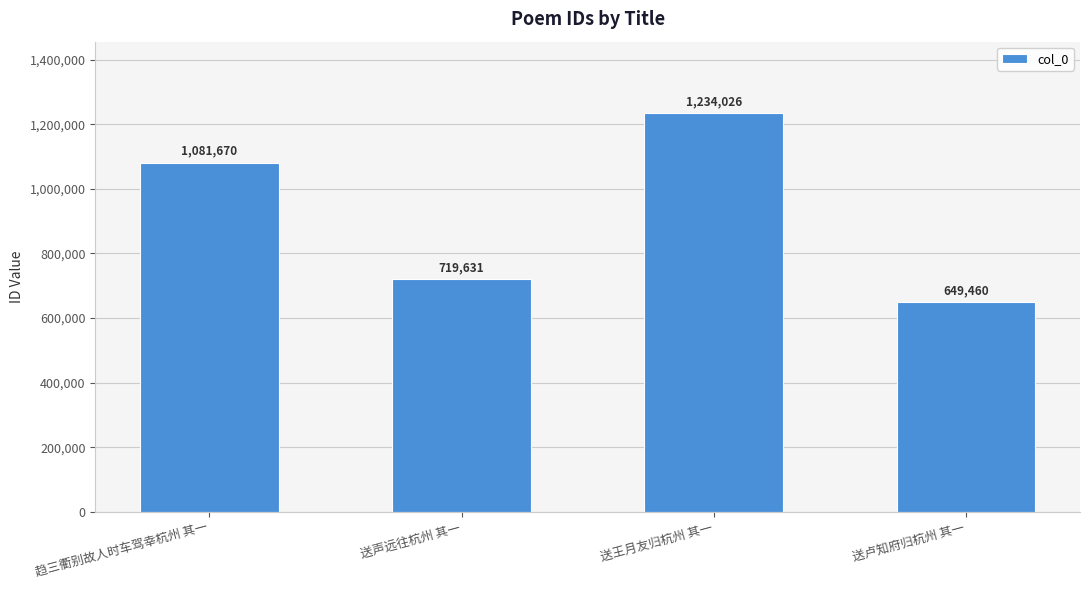

How many data points are less than 1081670?

2